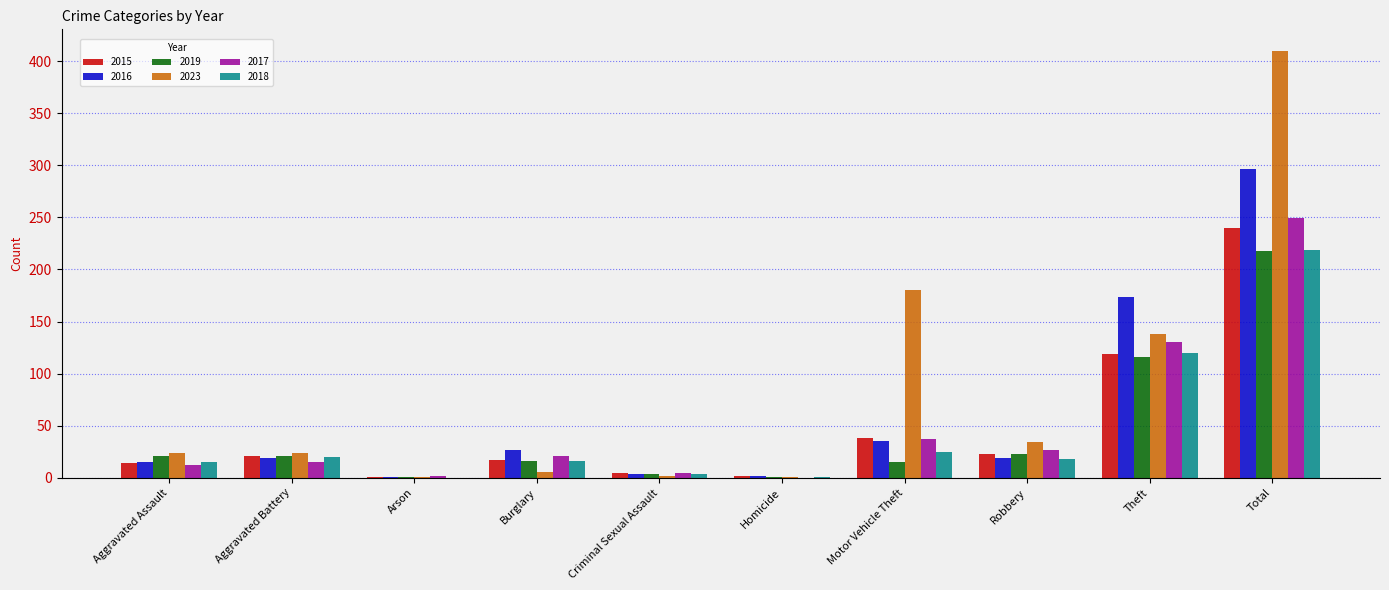

What is the total value across all series at Total?

1632